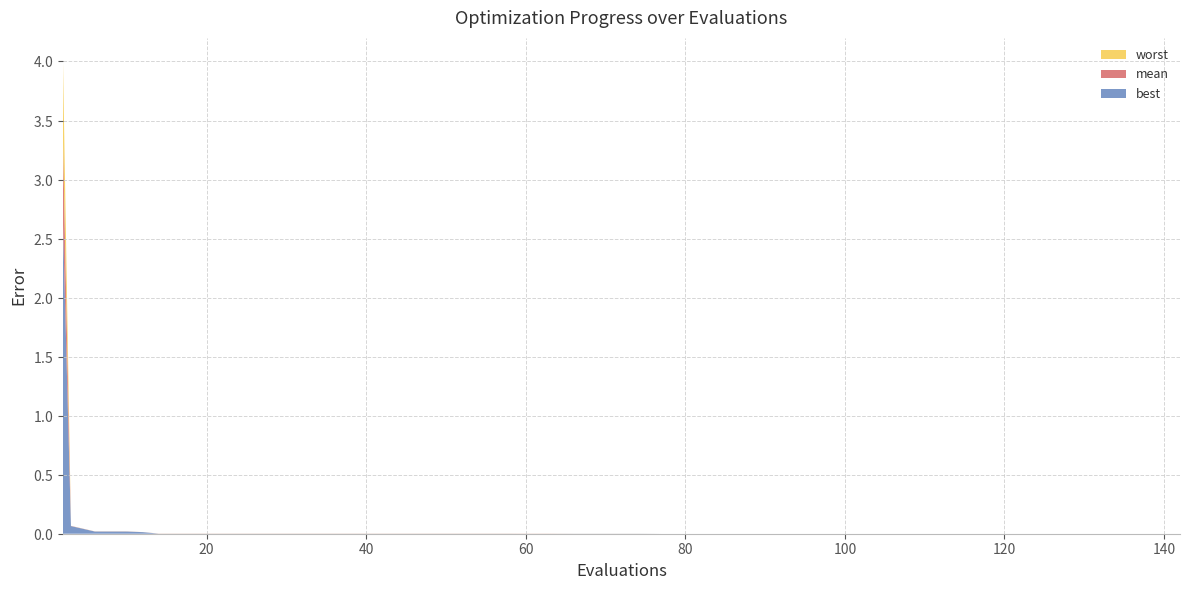

Reading left to right, transcribe all the data shown in this chart.

best: 2.6	0.1	0.0	0.0	0.0	0.0	0.0	0.0	0.0	0.0	0.0	0.0	0.0	0.0	0.0	0.0	0.0	0.0	0.0	0.0	0.0	0.0	0.0	0.0	0.0	0.0	0.0	0.0	0.0	0.0	0.0	0.0	0.0	0.0	0.0	0.0	0.0	0.0	0.0	0.0
mean: 3.3	0.1	0.0	0.0	0.0	0.0	0.0	0.0	0.0	0.0	0.0	0.0	0.0	0.0	0.0	0.0	0.0	0.0	0.0	0.0	0.0	0.0	0.0	0.0	0.0	0.0	0.0	0.0	0.0	0.0	0.0	0.0	0.0	0.0	0.0	0.0	0.0	0.0	0.0	0.0
worst: 4.0	0.1	0.0	0.0	0.0	0.0	0.0	0.0	0.0	0.0	0.0	0.0	0.0	0.0	0.0	0.0	0.0	0.0	0.0	0.0	0.0	0.0	0.0	0.0	0.0	0.0	0.0	0.0	0.0	0.0	0.0	0.0	0.0	0.0	0.0	0.0	0.0	0.0	0.0	0.0